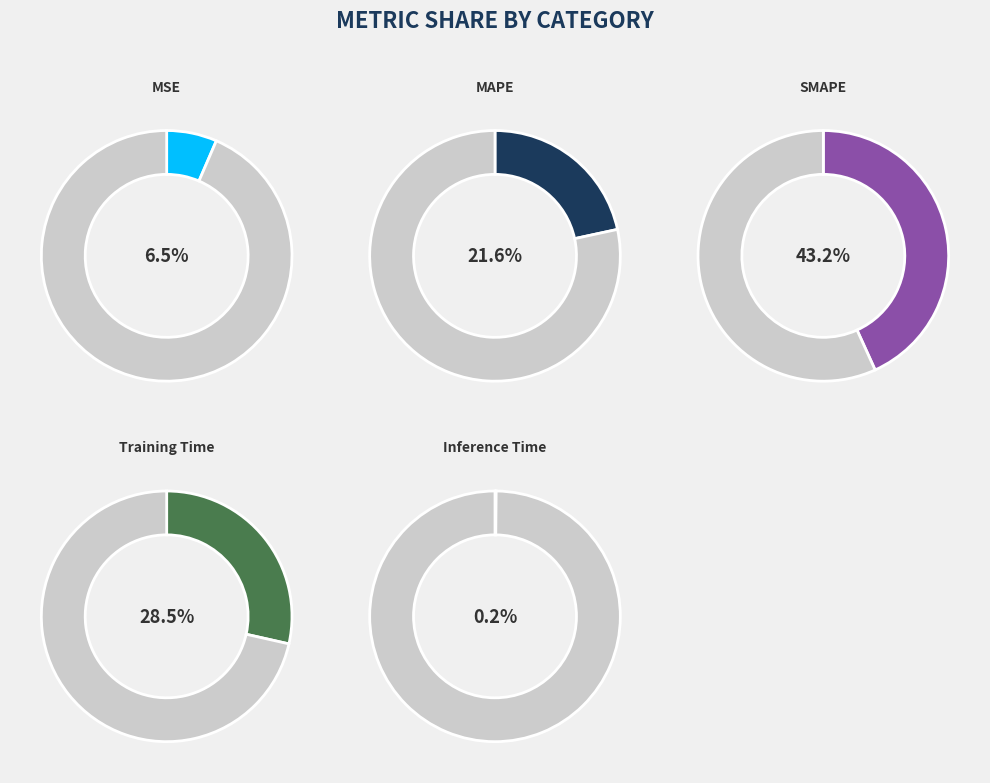

Which slice is the smallest?

Inference Time